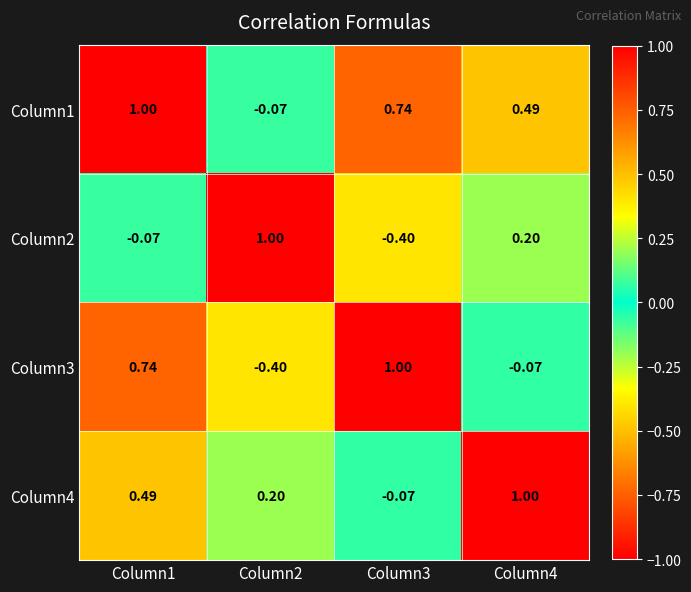

How many values in the Column3 series are below 0?

2